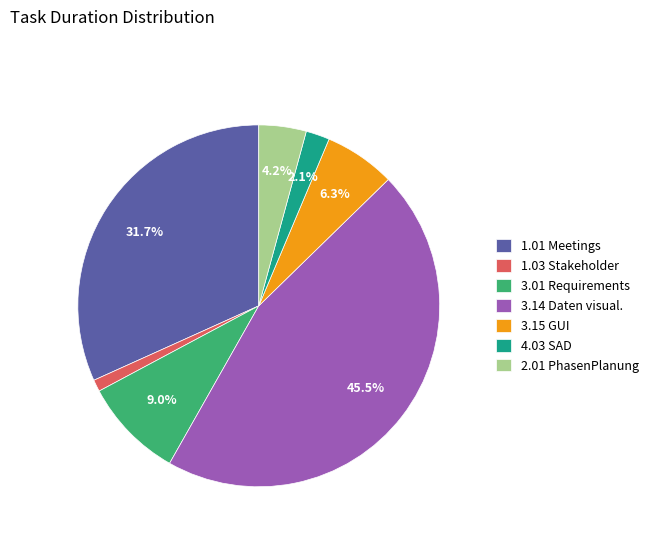

Rank the categories by value from lowest to highest.

1.03 Stakeholder, 4.03 SAD, 2.01 PhasenPlanung, 3.15 GUI, 3.01 Requirements, 1.01 Meetings, 3.14 Daten visual.